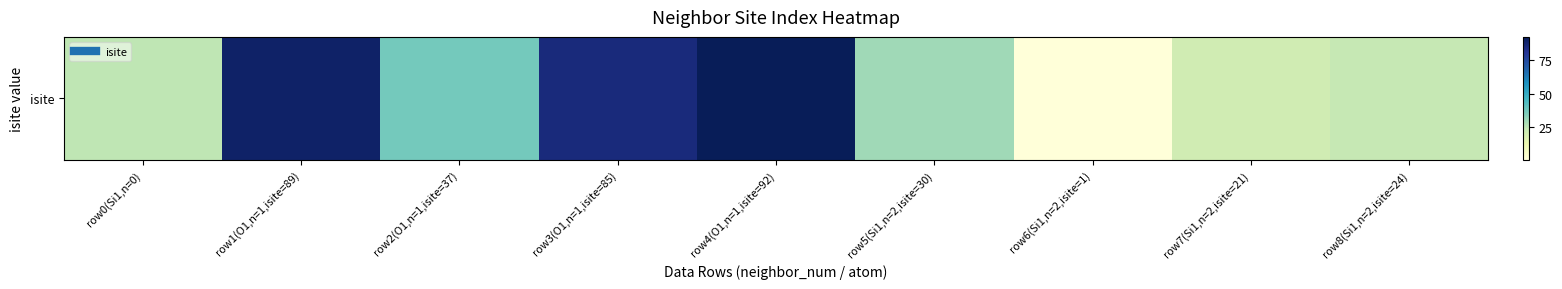

What is the difference between the second highest and second lowest values?

68